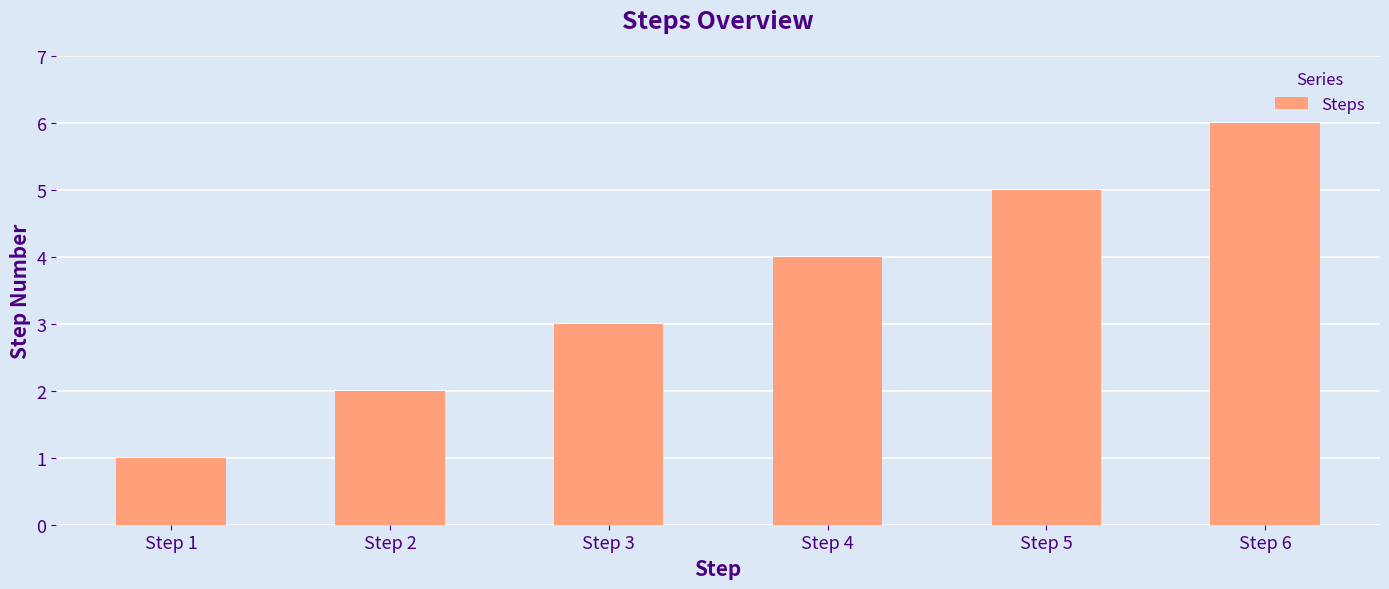

What is the difference between the values at Step 6 and Step 5?

1